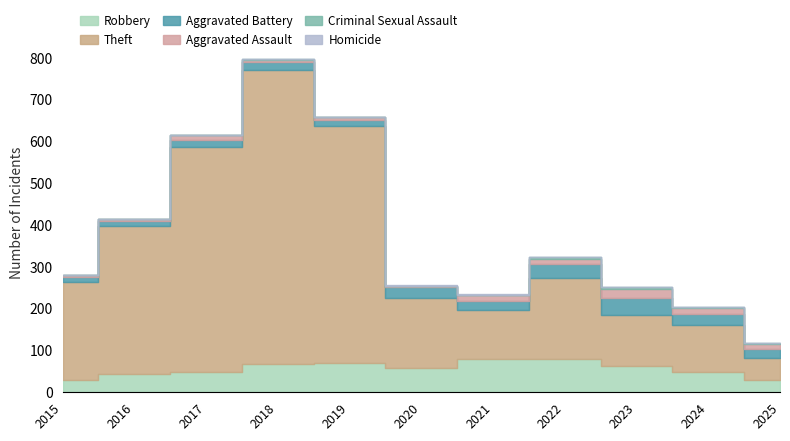

Reading left to right, extract all data points from this chart.

Robbery: 30	44	49	67	69	57	80	80	64	48	29
Theft: 233	354	538	705	568	168	116	194	122	113	54
Aggravated Battery: 13	13	17	18	14	26	23	32	40	26	21
Aggravated Assault: 6	3	12	5	8	4	13	14	22	15	12
Criminal Sexual Assault: 0	2	1	2	1	0	2	4	3	2	2
Homicide: 0	0	0	0	0	1	2	0	2	0	1